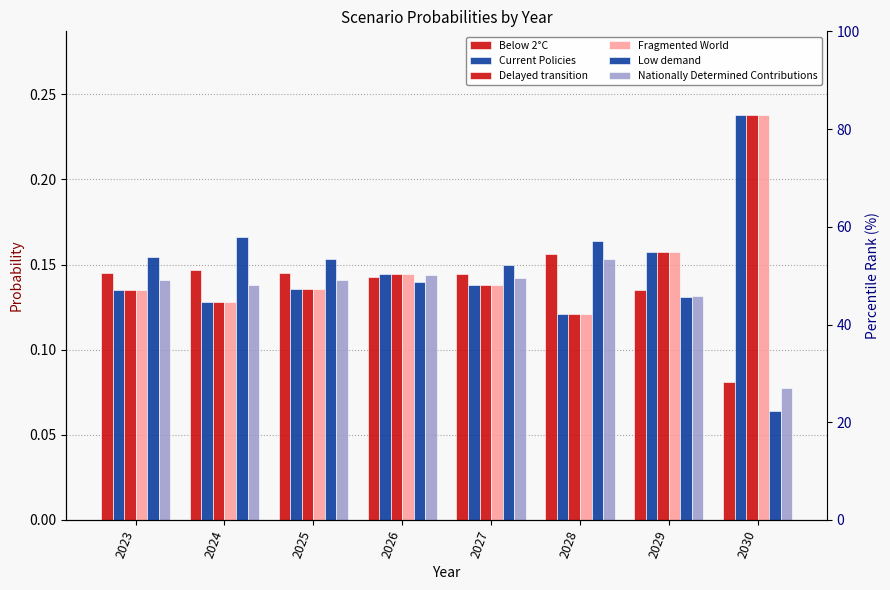

What is the difference between the Nationally Determined Contributions values at 2023 and 2030?

0.1